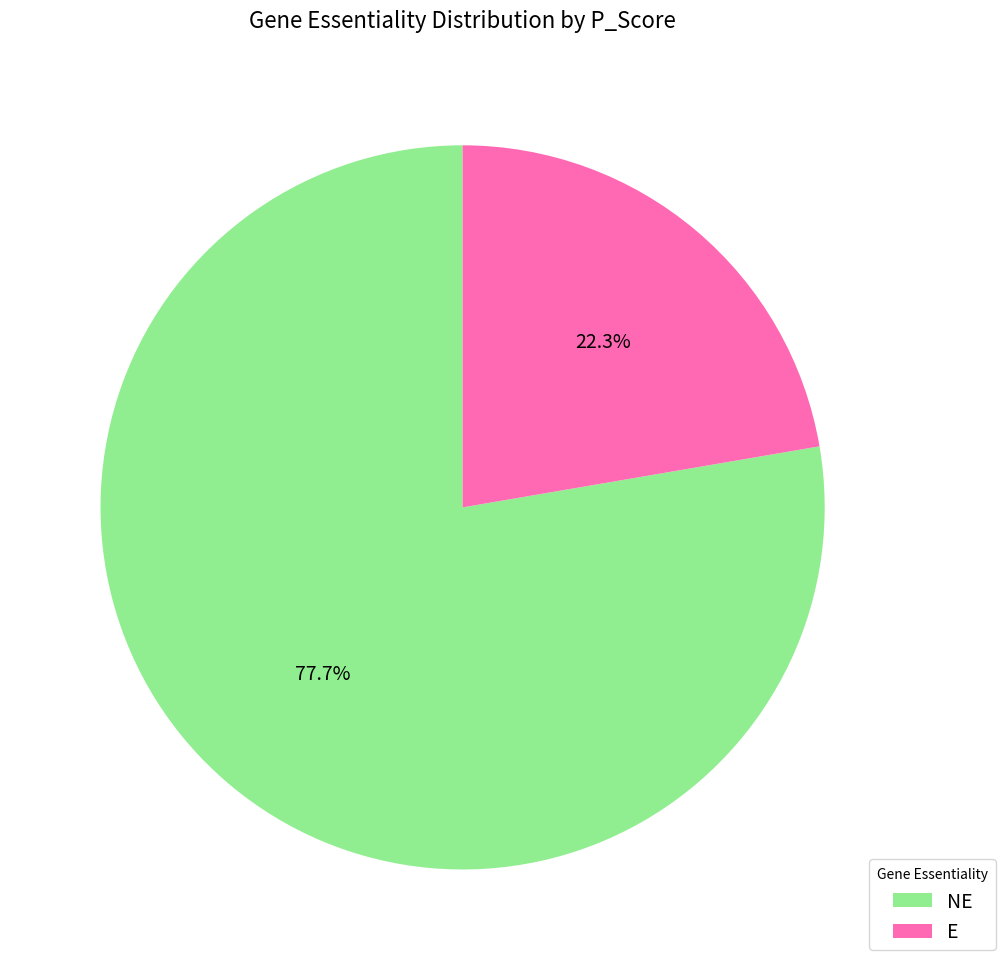

Is there a majority slice in this chart?

Yes